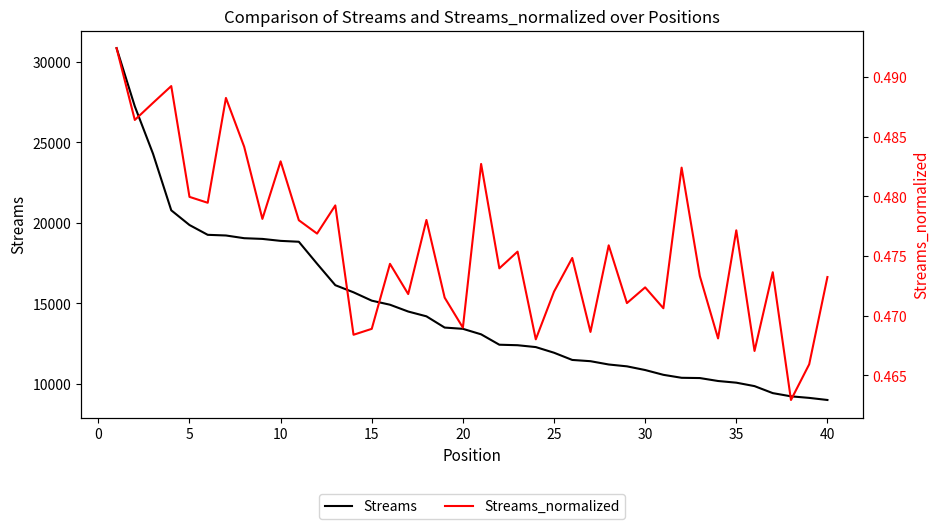

How many lines are shown in the chart?

2